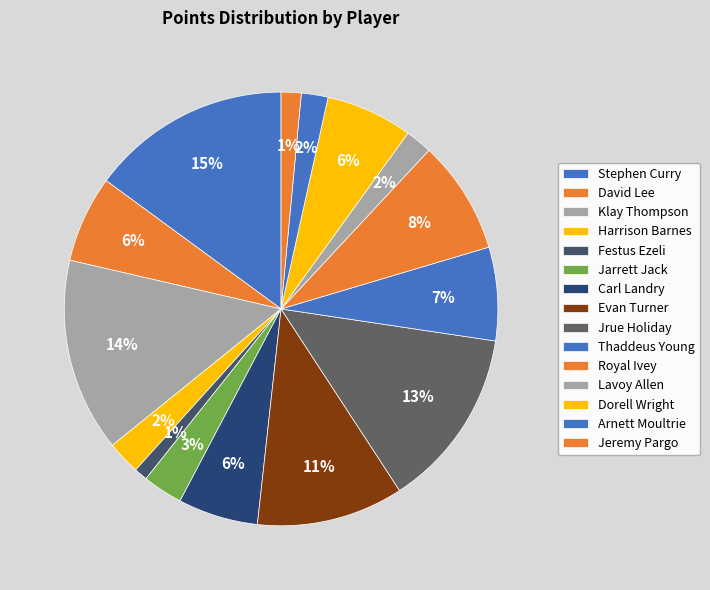

What is the total percentage of Harrison Barnes and Jeremy Pargo?

4.0%